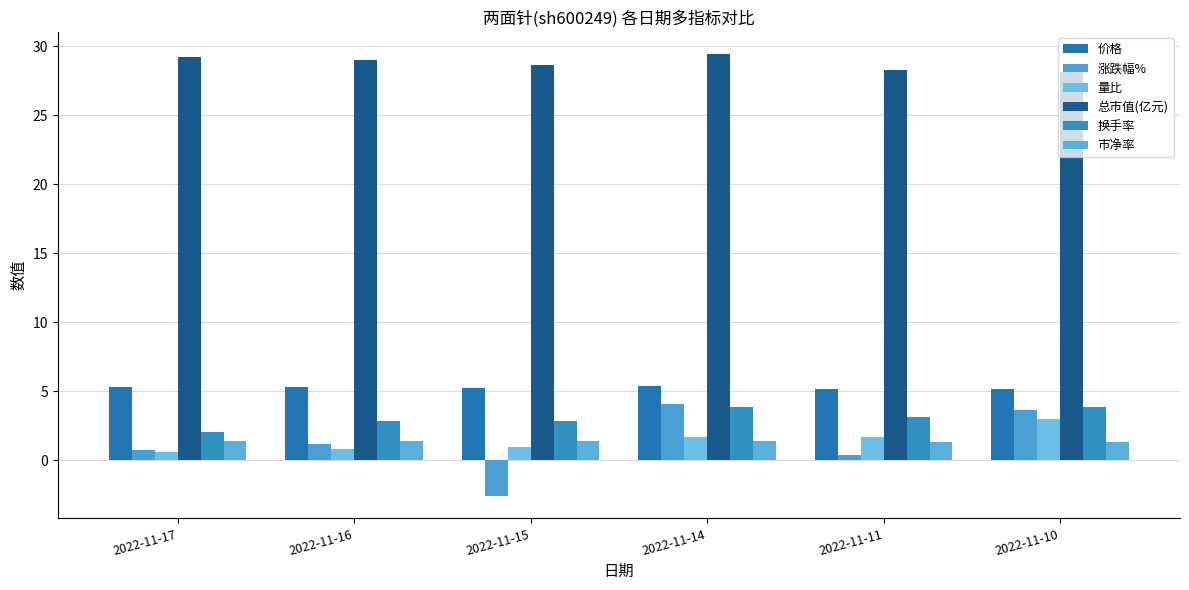

What is the value of the 换手率 bar at the 6th from the left?

3.8